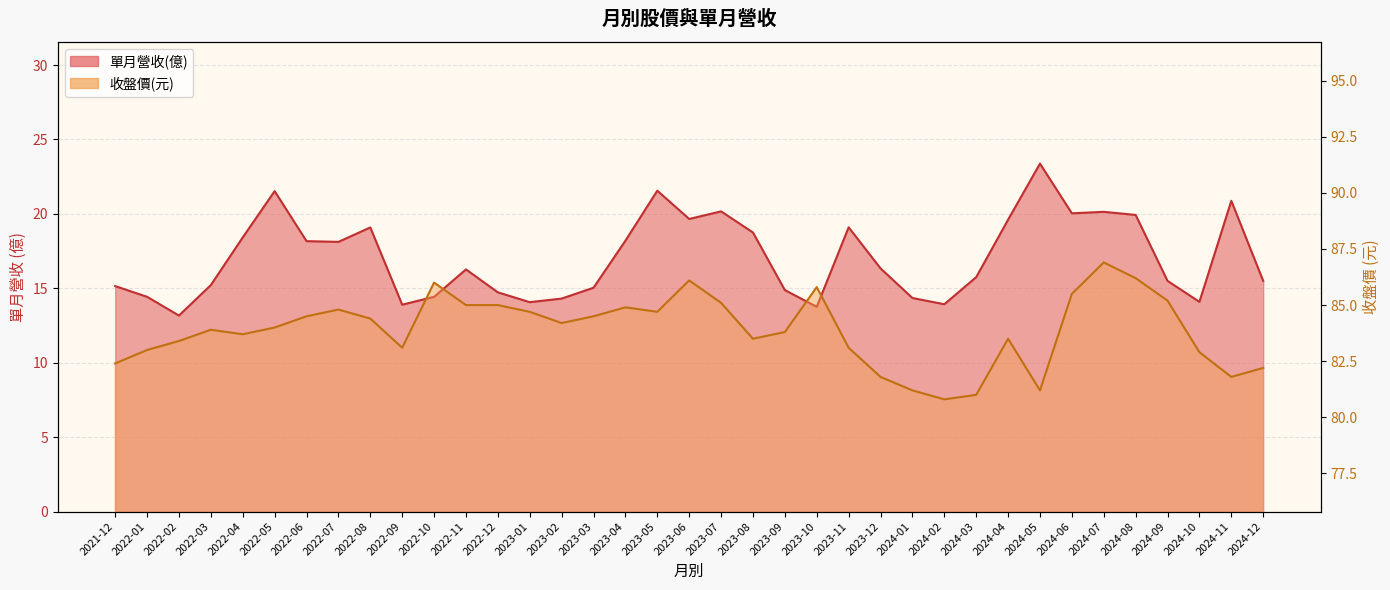

Reading left to right, transcribe all the data shown in this chart.

單月營收(億): 15.2	14.4	13.2	15.2	18.4	21.5	18.2	18.1	19.1	13.9	14.4	16.3	14.7	14.1	14.3	15.0	18.2	21.6	19.7	20.2	18.8	14.9	13.8	19.1	16.3	14.3	13.9	15.8	19.6	23.4	20.0	20.1	19.9	15.5	14.1	20.9	15.5
收盤價: 82.4	83.0	83.4	83.9	83.7	84.0	84.5	84.8	84.4	83.1	86.0	85.0	85.0	84.7	84.2	84.5	84.9	84.7	86.1	85.1	83.5	83.8	85.8	83.1	81.8	81.2	80.8	81.0	83.5	81.2	85.5	86.9	86.2	85.2	82.9	81.8	82.2